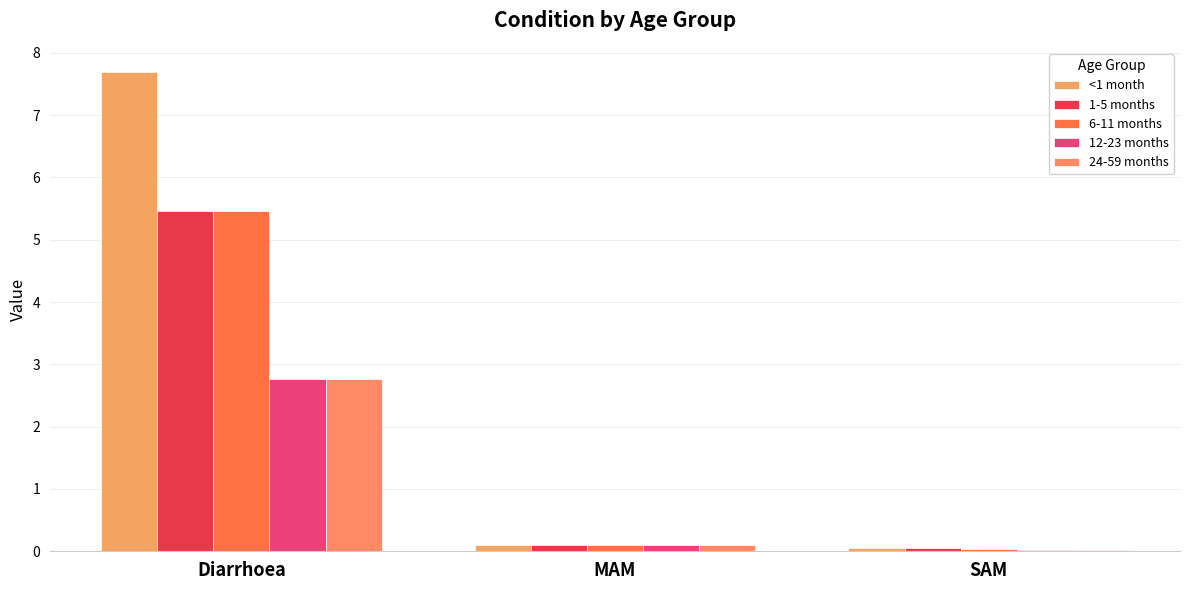

What are all the series names shown in the legend?

<1 month, 1-5 months, 6-11 months, 12-23 months, 24-59 months